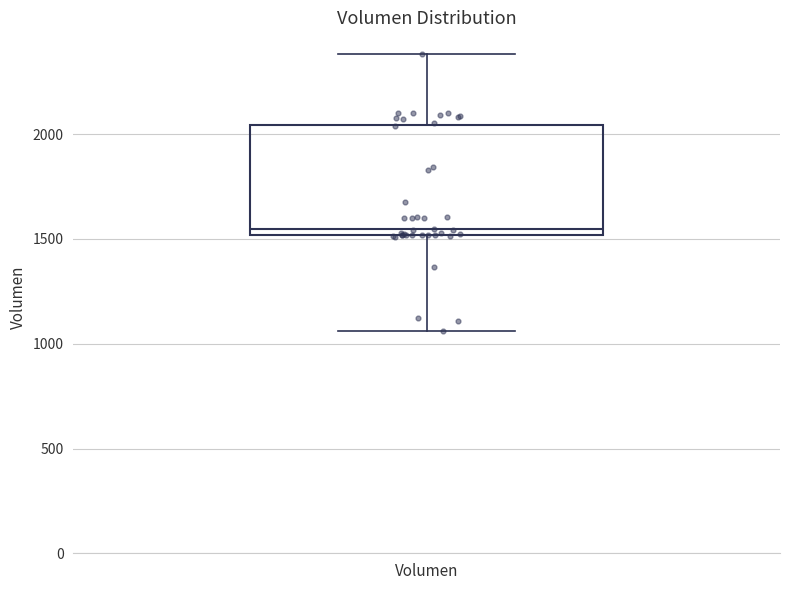

Transcribe this box plot: give where the median line is, the range the box spans, and where the two whiskers end, as read against the y-axis. The values are not printed on the chart, so give them approximately, as read against the axis.

median 1550, box 1500 to 2050, whiskers 1050 to 2400